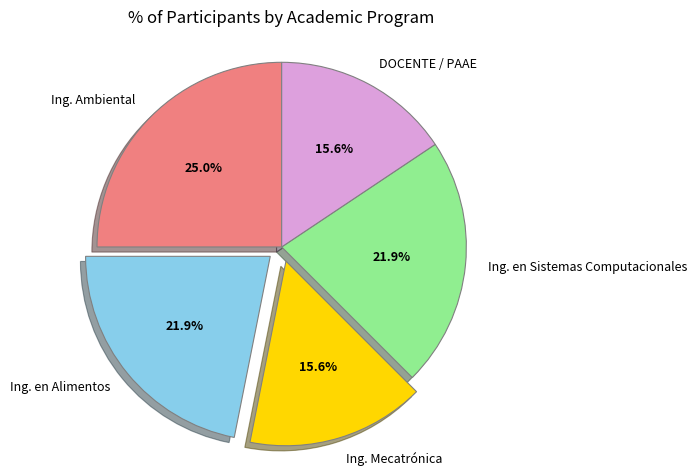

To the nearest percent, what is the difference between the Ing. en Alimentos and Ing. Ambiental slice percentages?

3%